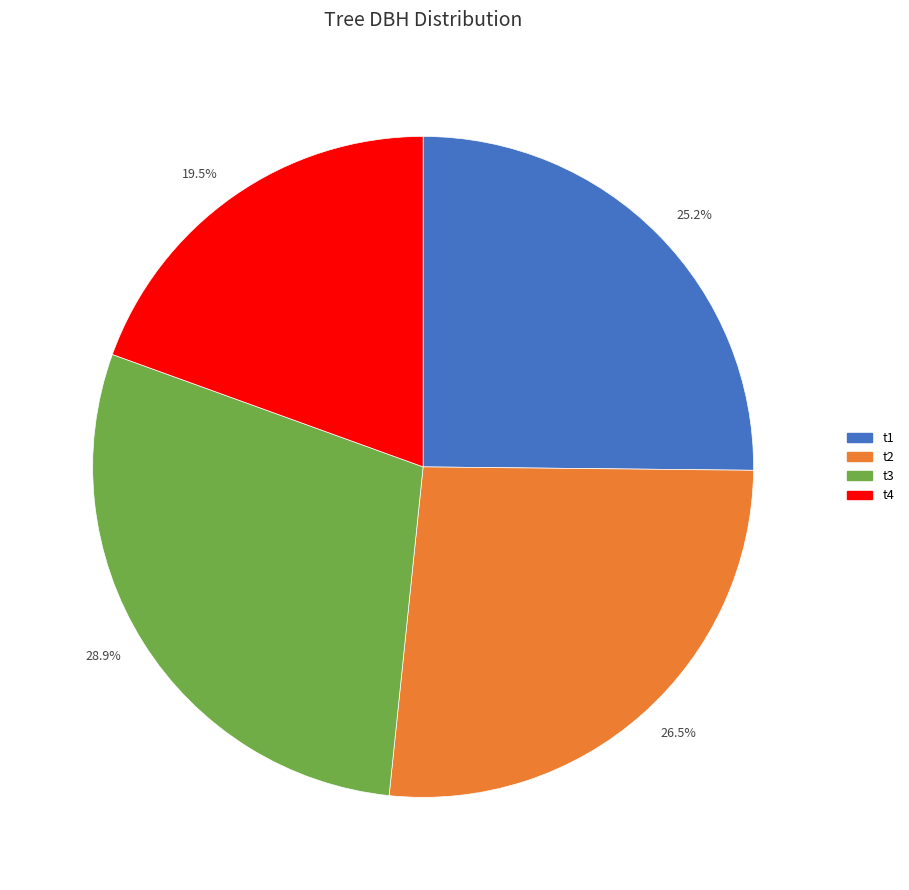

Which has a higher value, 26.5% or 25.2%?

26.5%